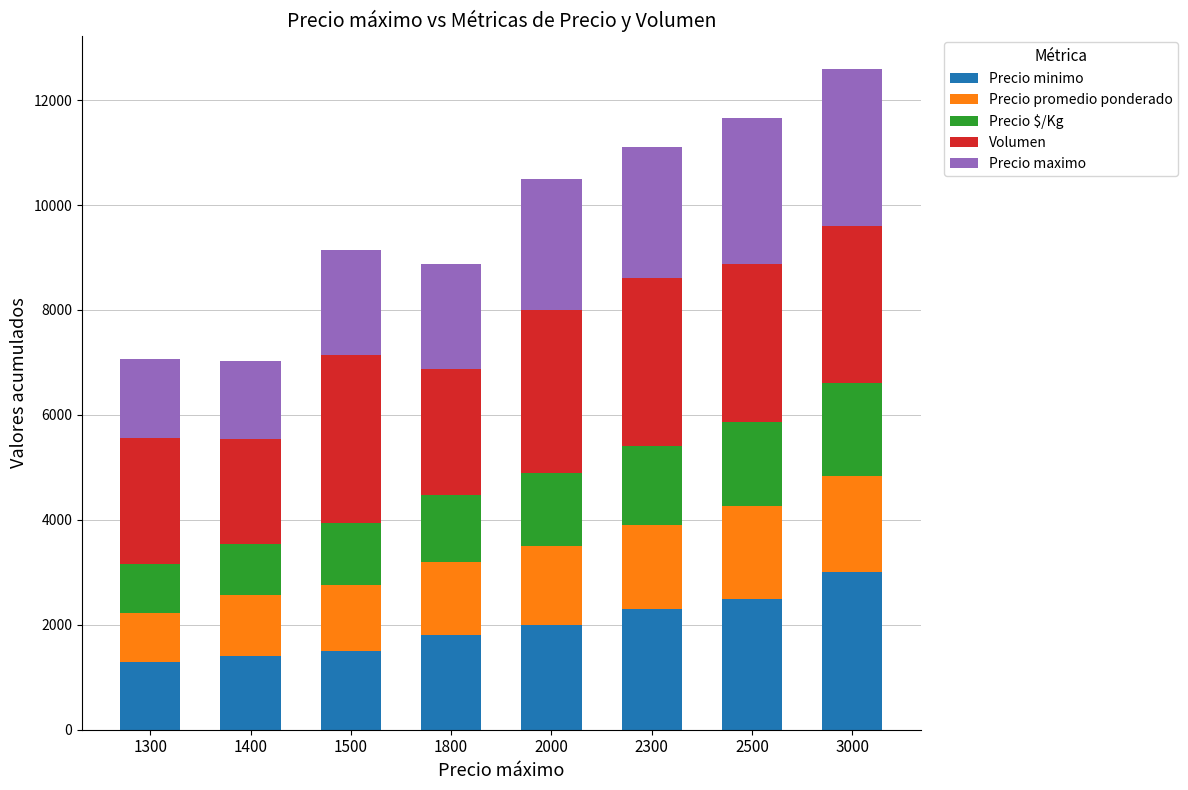

What is the difference between the second highest and second lowest values in the Precio minimo series?

1100